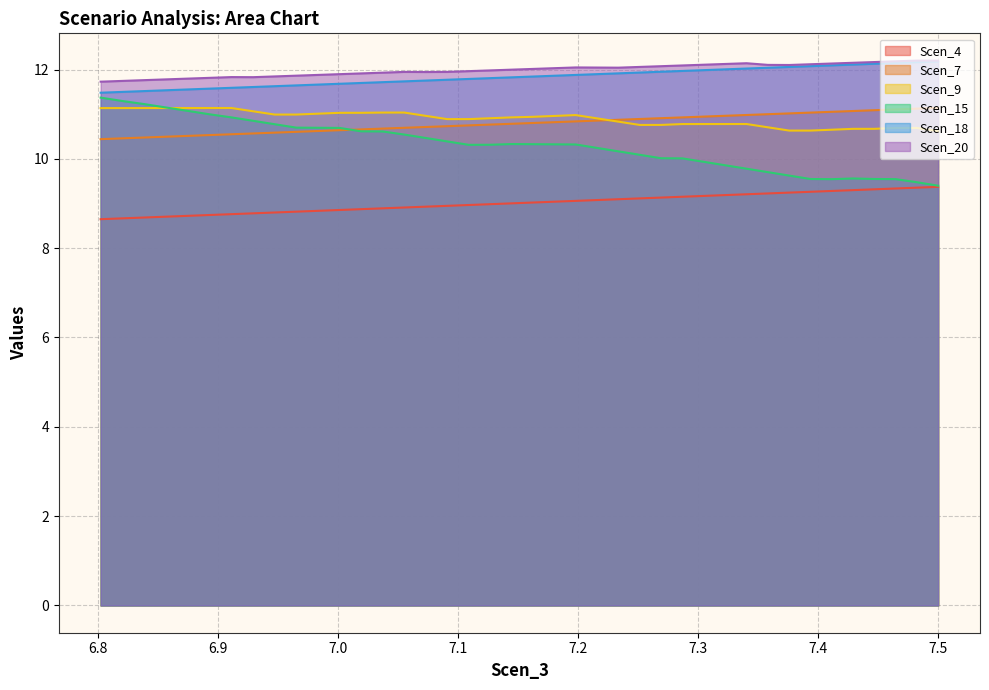

True or false: Scen_15 has a value of 17.2 at 6.838711719214248.

False